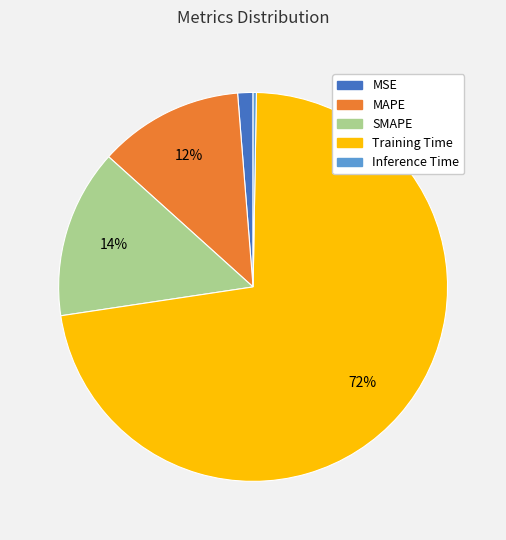

Is there any slice that represents more than half of the pie?

Yes